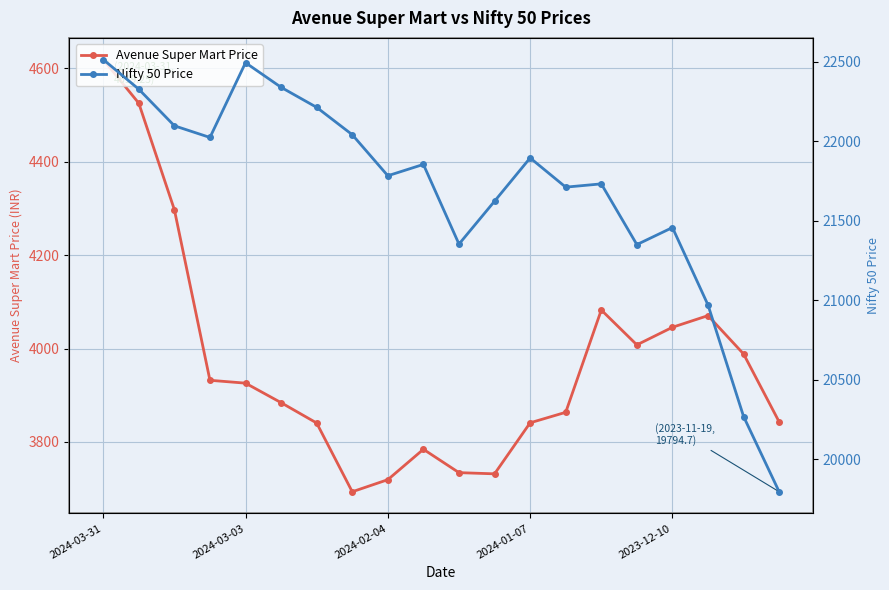

Reading left to right, transcribe all the data shown in this chart.

Avenue Super Mart Price: 4619.2	4525.6	4297.6	3932.1	3925.9	3884.2	3840.6	3693.3	3719.2	3784.3	3734.2	3731.7	3841.0	3863.5	4082.7	4007.9	4045.7	4070.7	3988.4	3842.9
Nifty 50 Price: 22513.7	22326.9	22096.8	22023.3	22493.5	22338.8	22212.7	22040.7	21782.5	21853.8	21352.6	21622.4	21894.5	21710.8	21731.4	21349.4	21456.7	20969.4	20267.9	19794.7